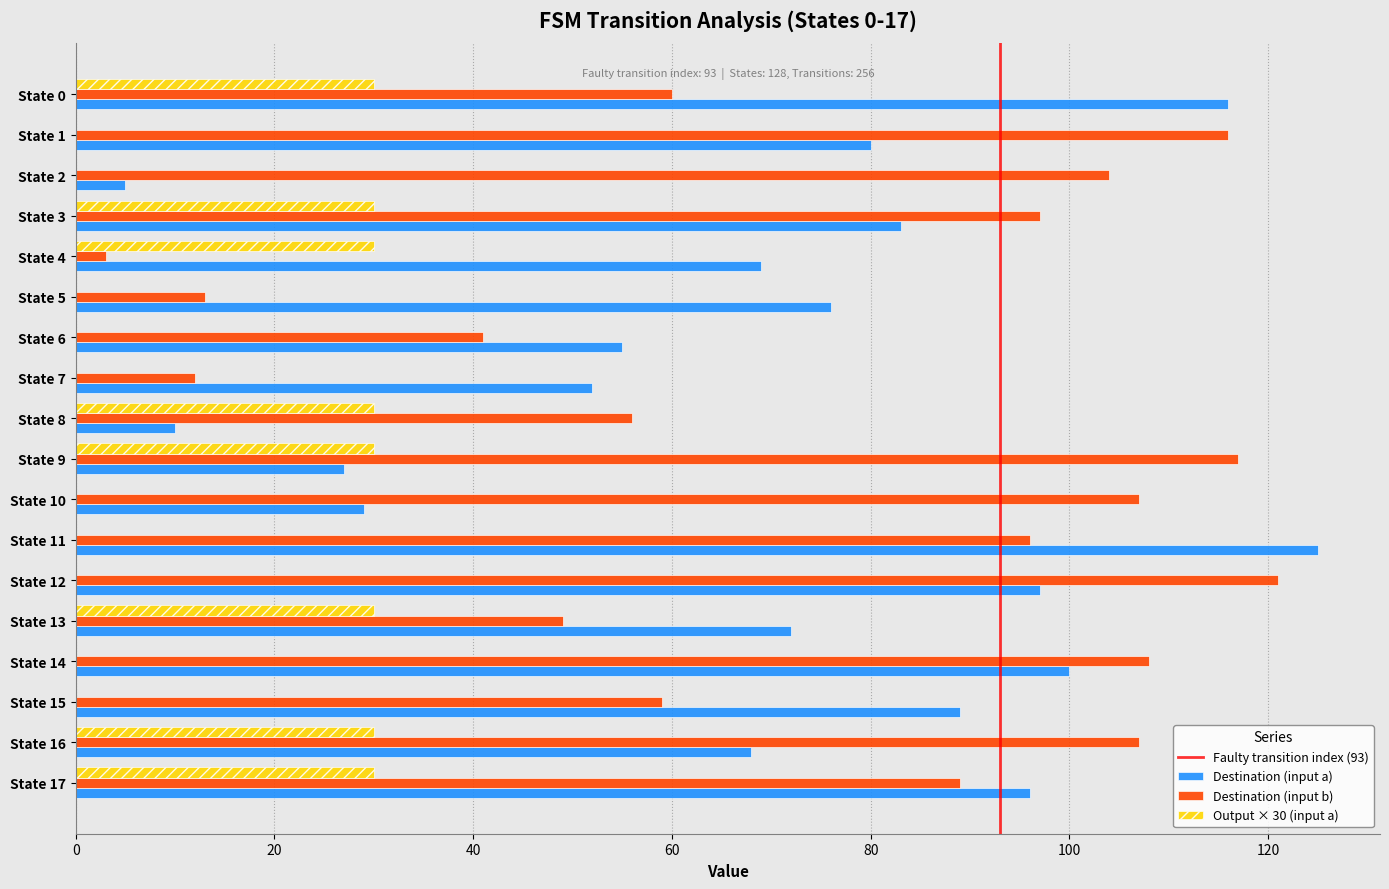

The Destination (input b) series shows 107 at State 16. True or false?

True